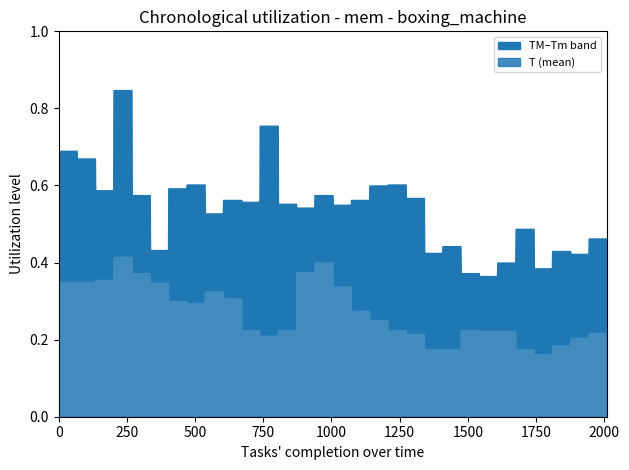

Which has a higher value, 17 or 27?

17